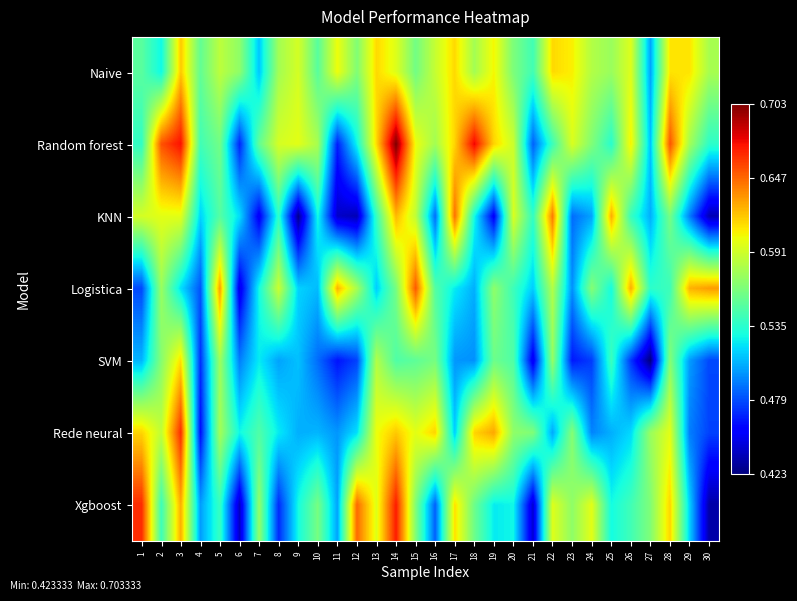

What is the total value across all series at 6?

3.5